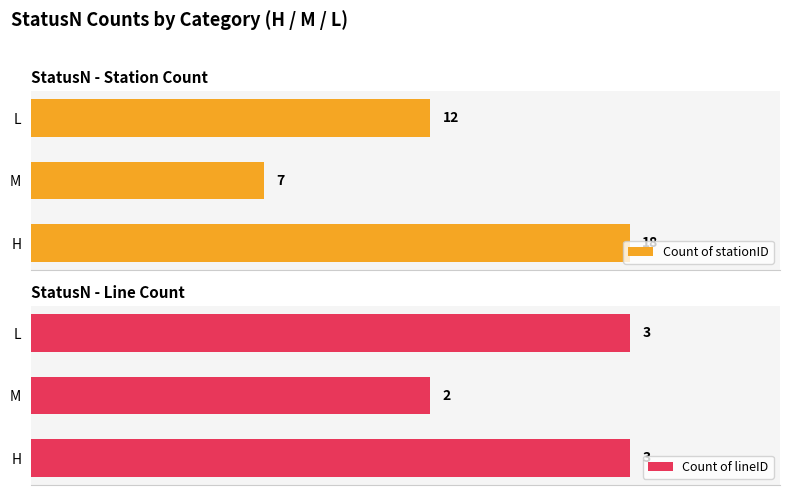

What is the value of the Count of lineID bar at the 1st from the left?

3